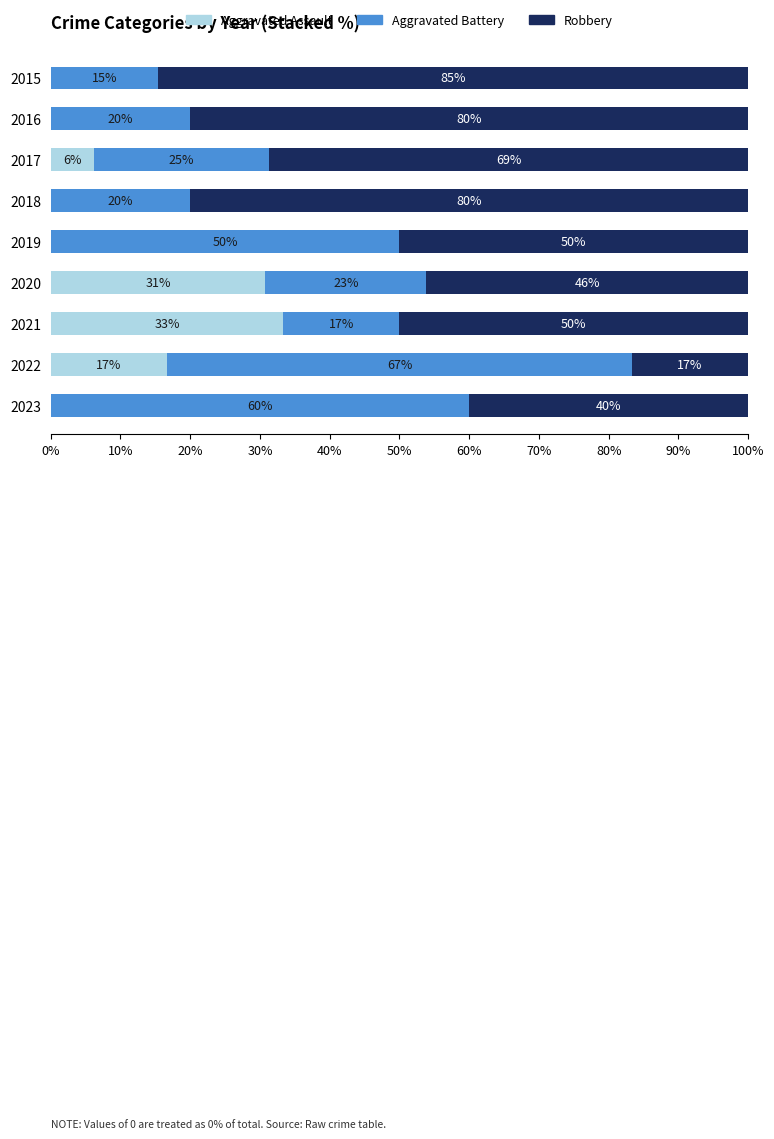

The value of Aggravated Assault at 2022 is 8.2. True or false?

False